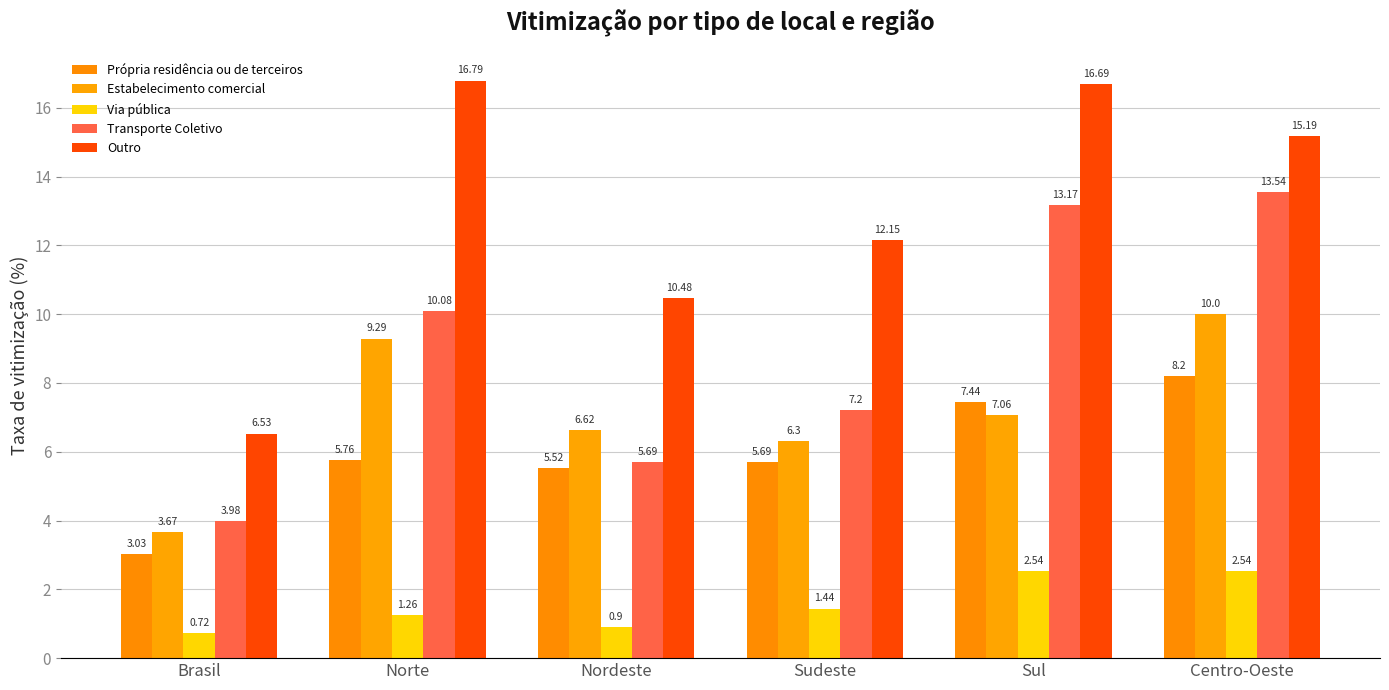

Between Norte and Nordeste, which series saw the biggest shift?

Outro